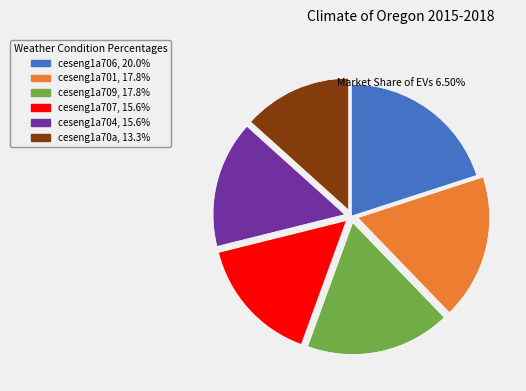

How many slices are in this pie chart?

6